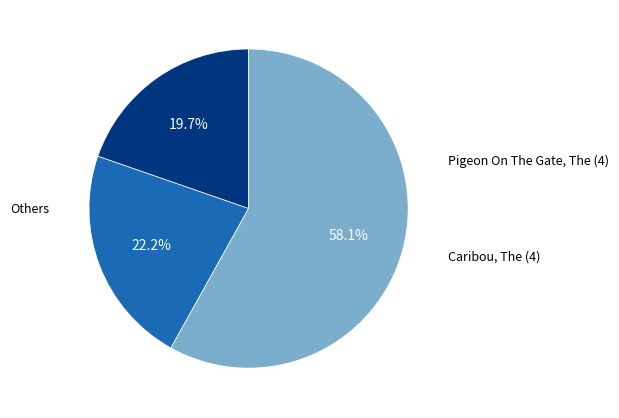

Does any single category account for the majority?

Yes